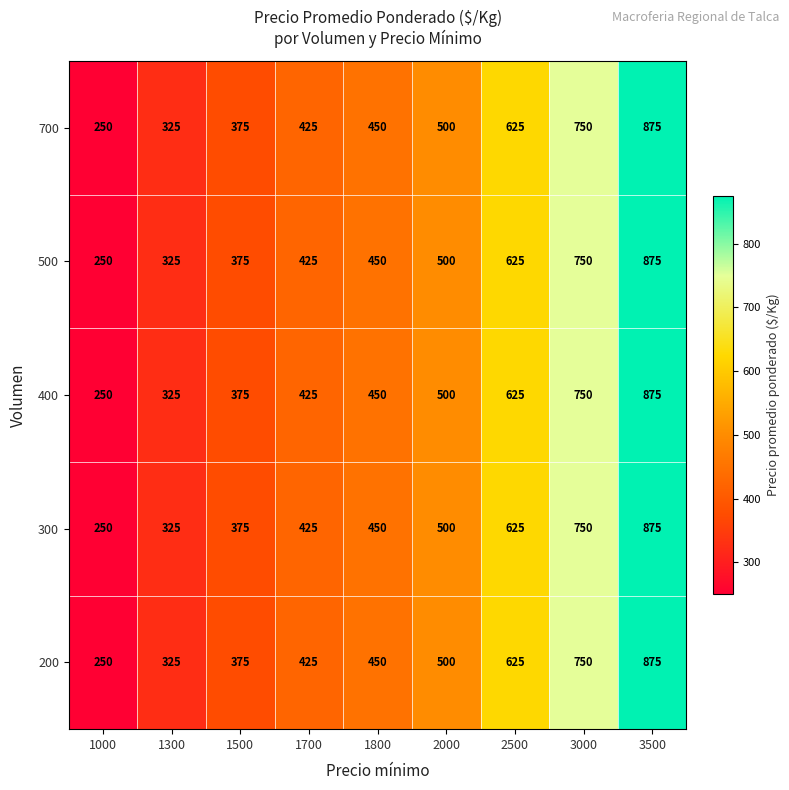

What is the smallest value displayed?

250